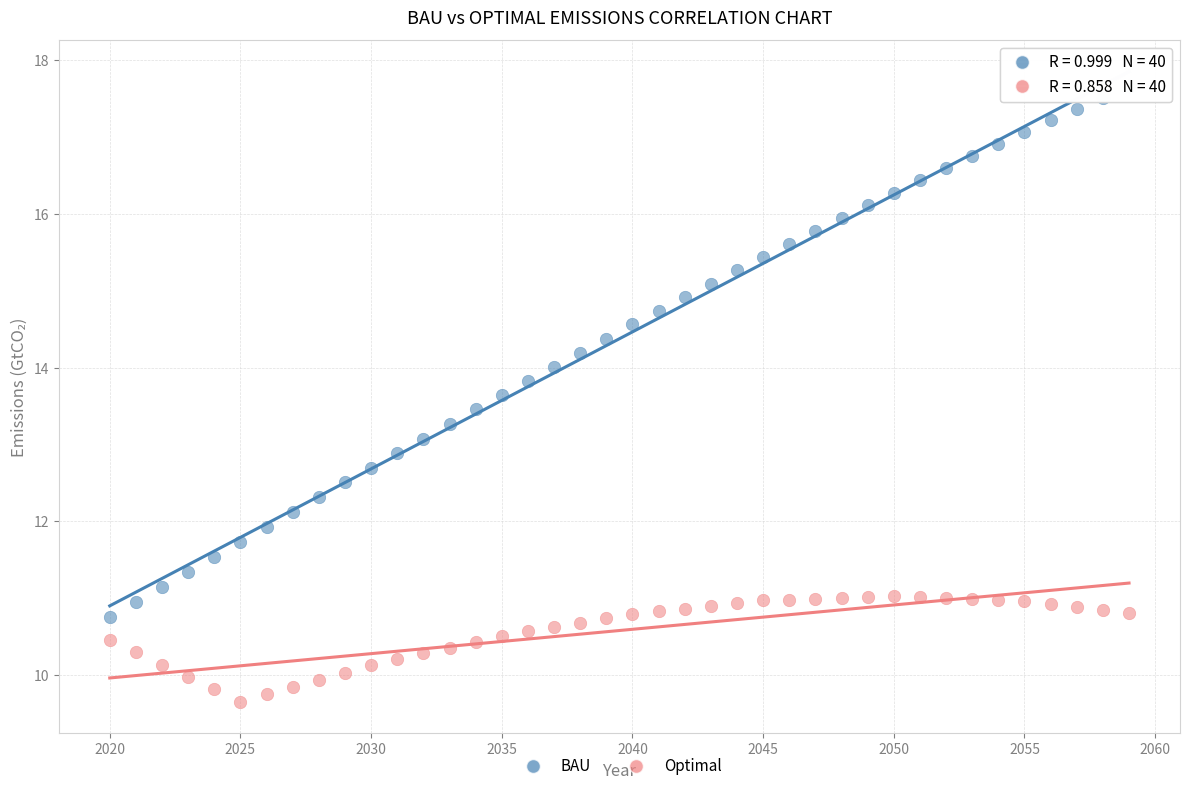

What are all the series names shown in the legend?

BAU, Optimal